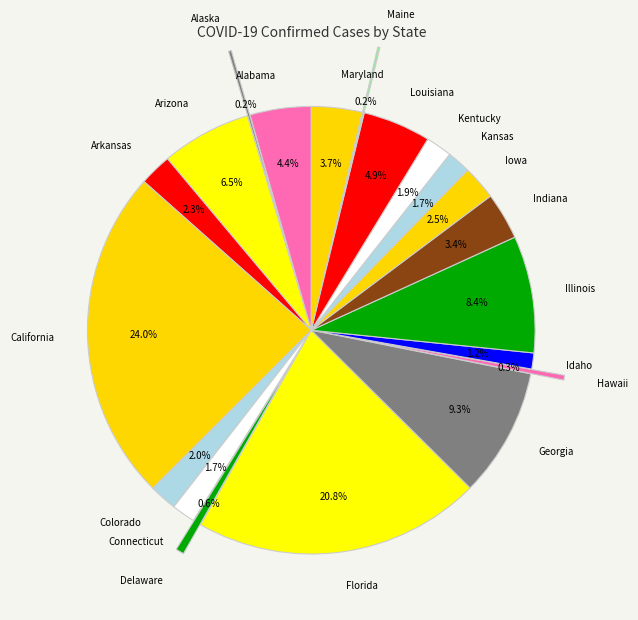

To the nearest percent, what portion does Connecticut represent?

2%